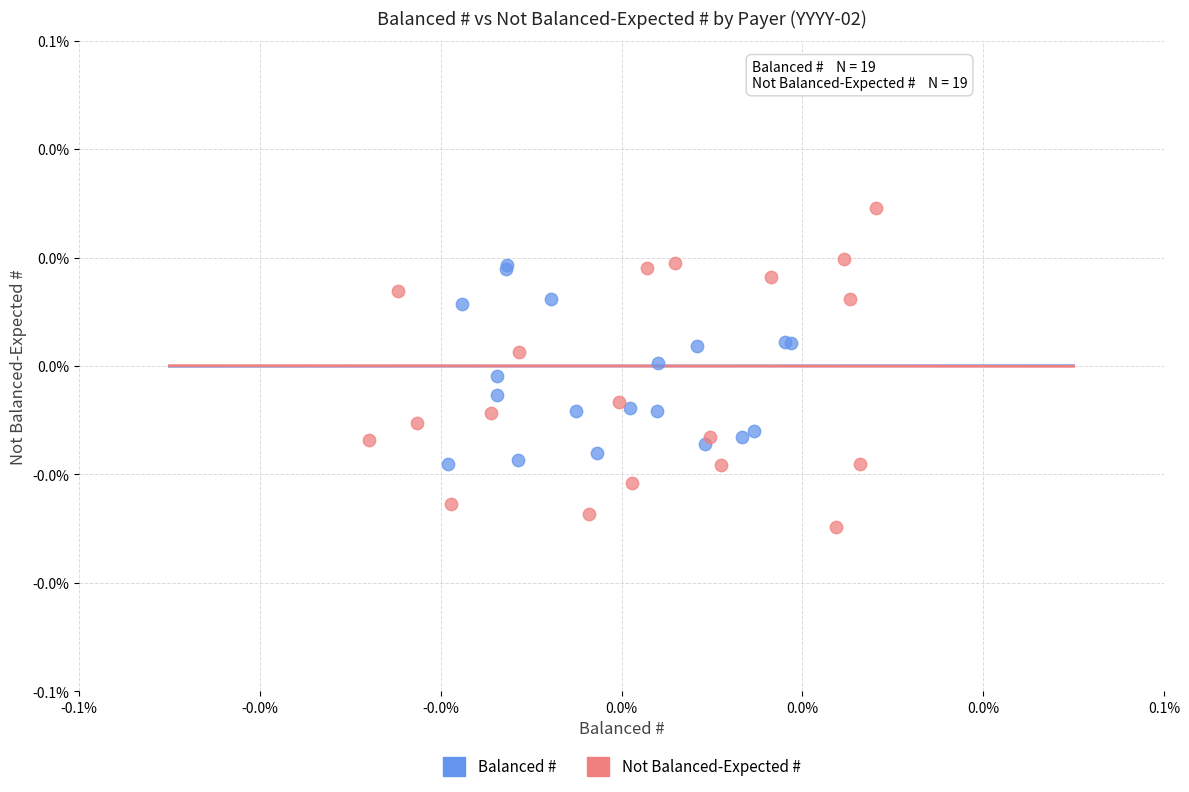

Which series has the widest spread of Y values?

Not Balanced-Expected #